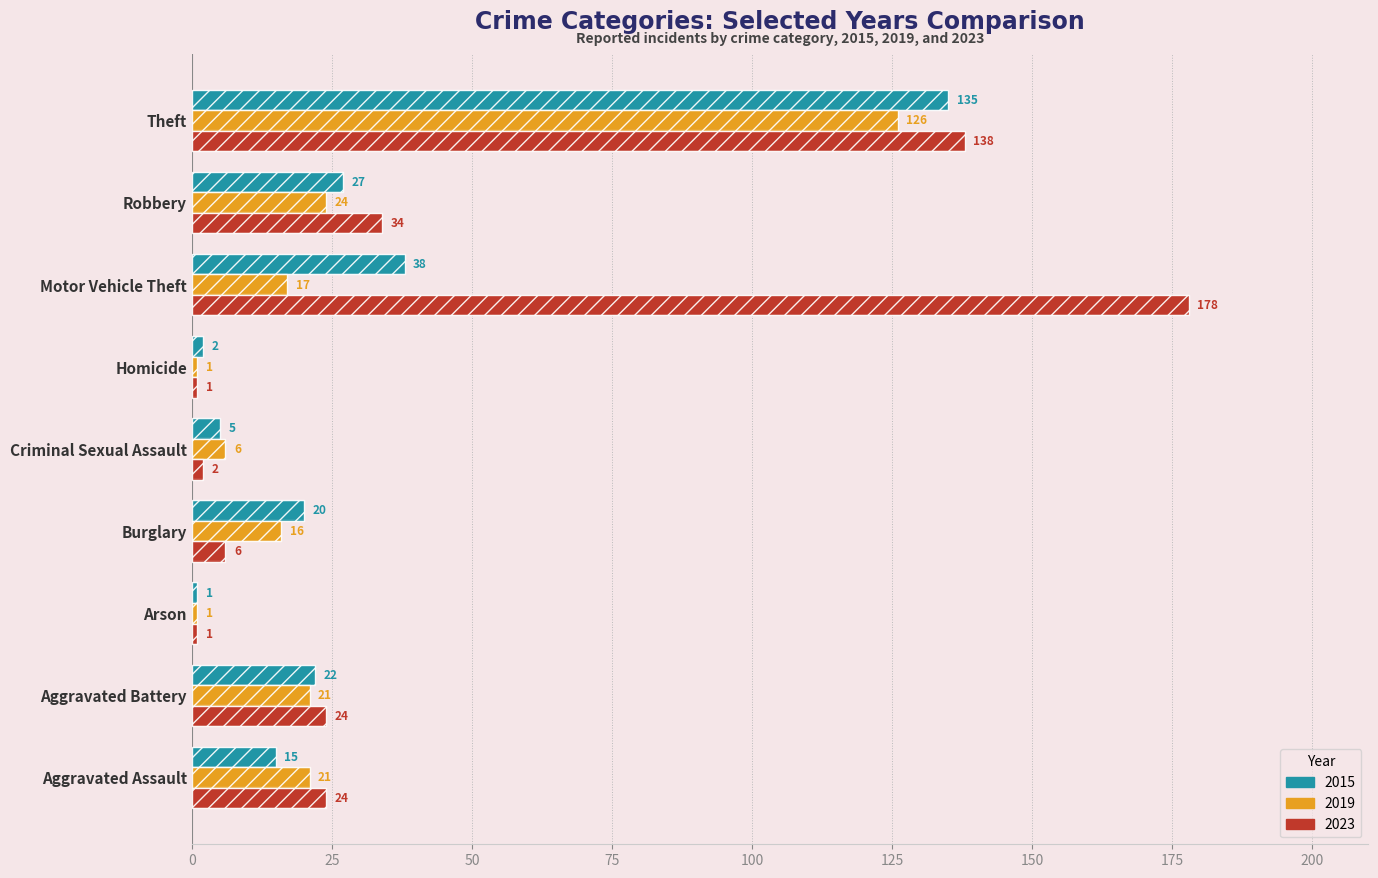

Are the bars grouped side by side (vs. stacked)?

Yes